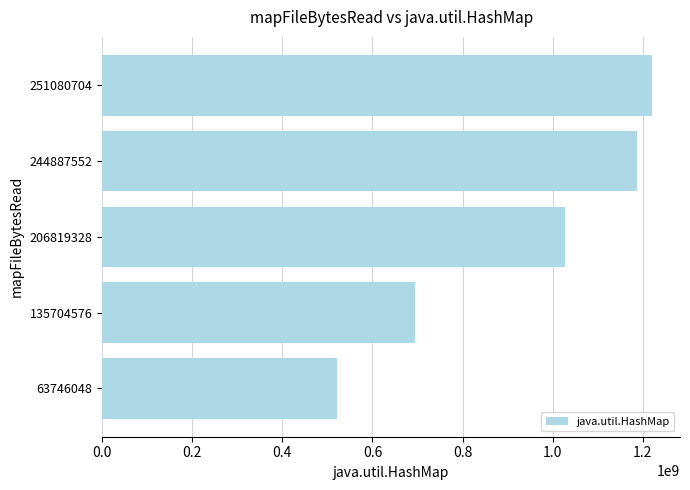

List the labels in order of value, smallest first.

63746048, 135704576, 206819328, 244887552, 251080704